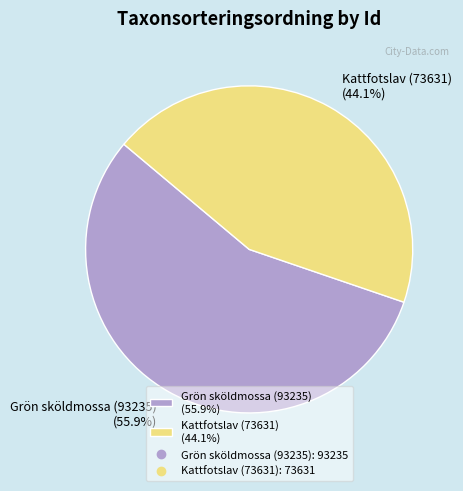

Approximately how many times larger is the value at Grön sköldmossa (93235) (55.9%) compared to Kattfotslav (73631) (44.1%)?

1.3